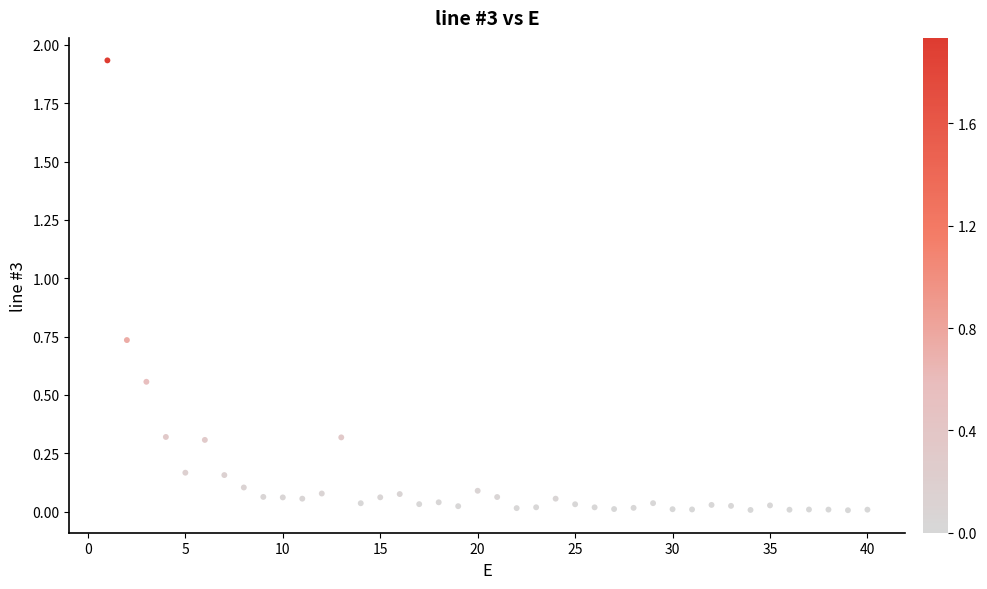

What is the range of X values (max minus min)?

39.0